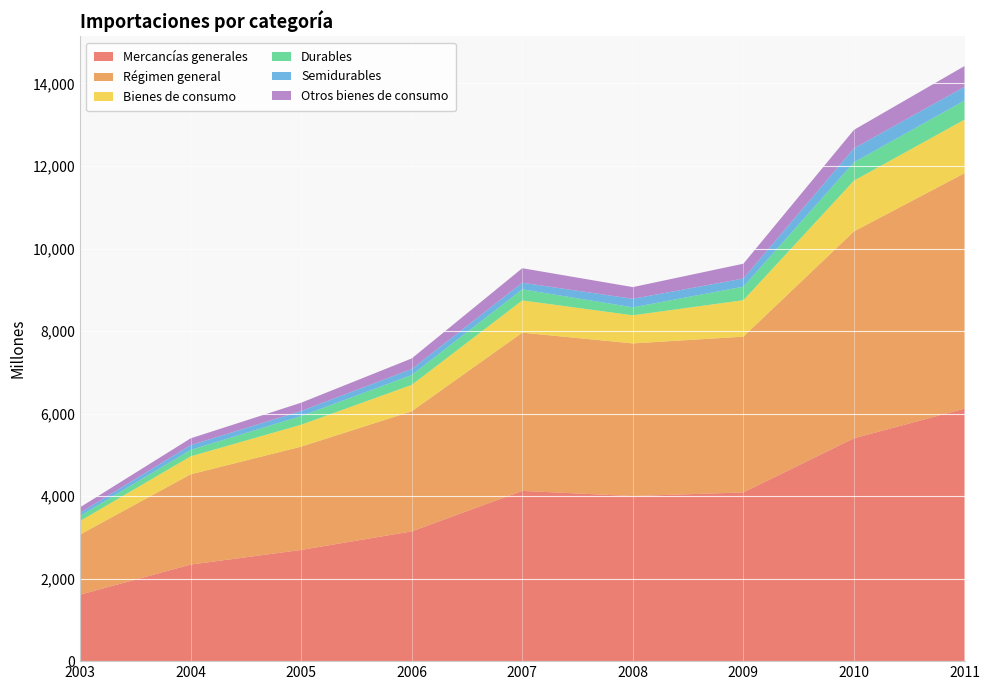

Reading left to right, list all the values displayed in this chart.

Mercancías generales: 1610	2340	2695	3145	4126	4001	4089	5401	6120
Régimen general: 1457	2187	2503	2910	3835	3699	3775	5013	5705
Bienes de consumo: 330	436	532	640	781	682	884	1231	1299
Durables: 121	156	209	239	269	192	327	443	463
Semidurables: 77	115	124	146	160	207	198	340	331
Otros bienes de consumo: 133	165	200	256	352	284	359	448	504